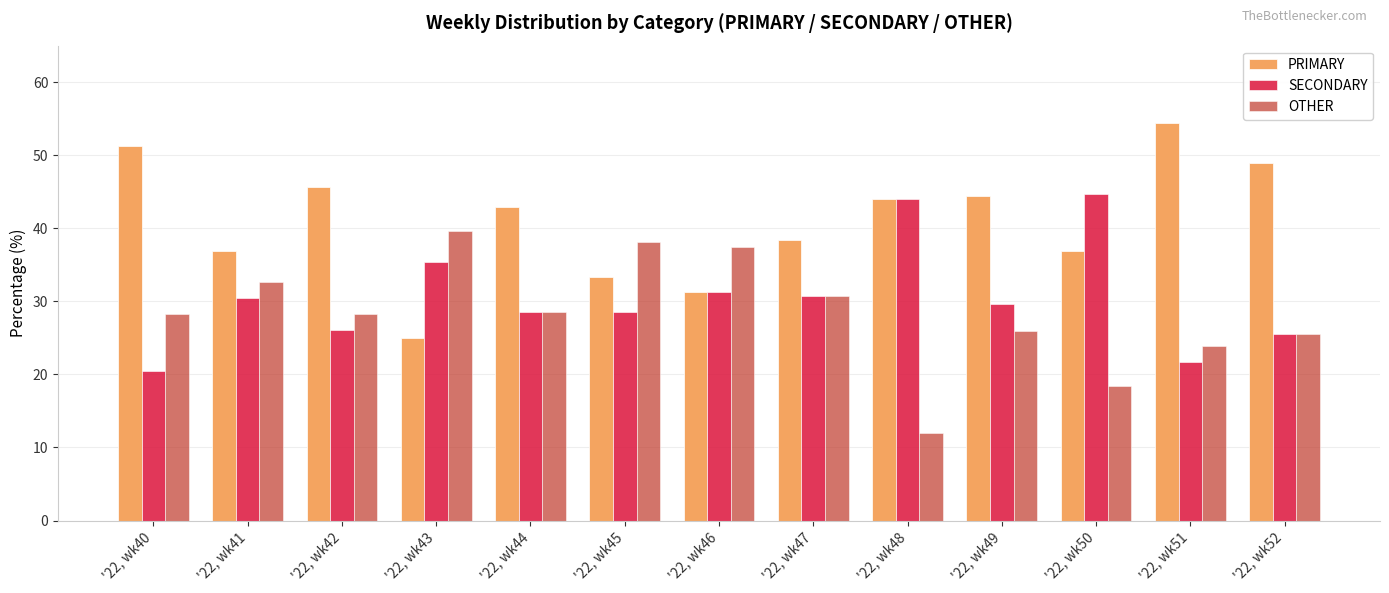

Rank the categories by PRIMARY value from highest to lowest.

'22, wk51, '22, wk40, '22, wk52, '22, wk42, '22, wk49, '22, wk48, '22, wk44, '22, wk47, '22, wk41, '22, wk50, '22, wk45, '22, wk46, '22, wk43